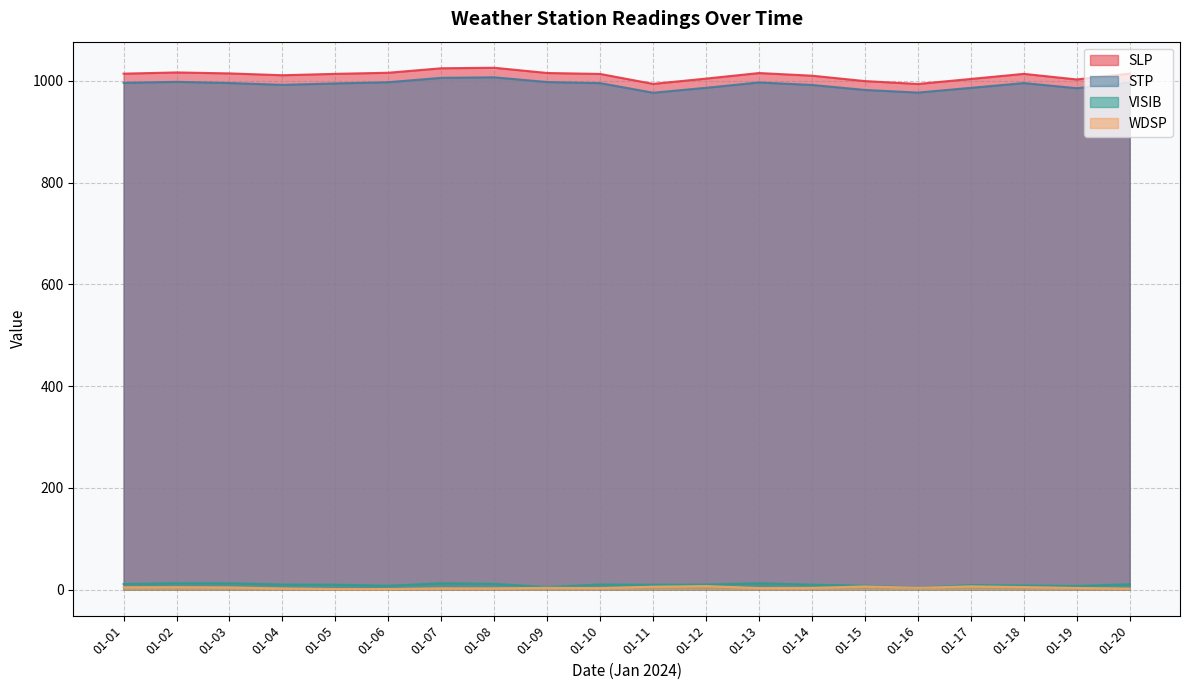

What is the greatest value displayed?

1026.0